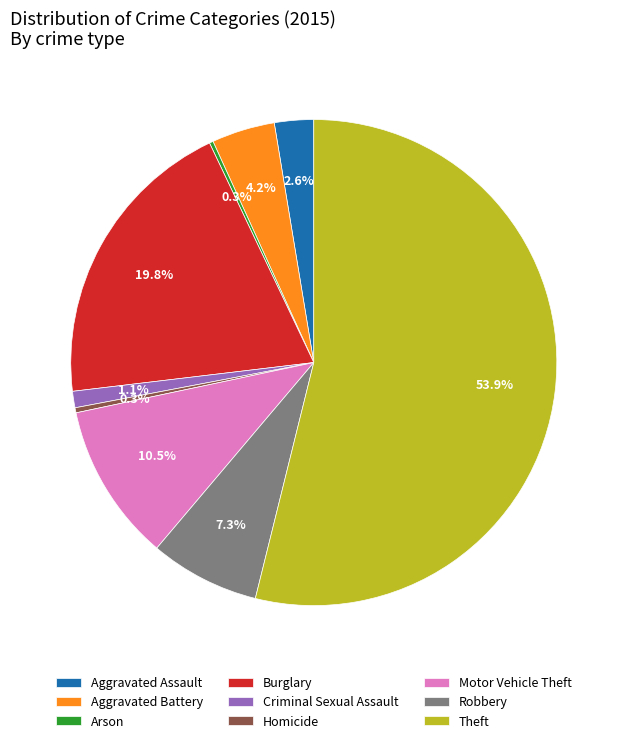

To the nearest percent, what portion does Criminal Sexual Assault represent?

1%